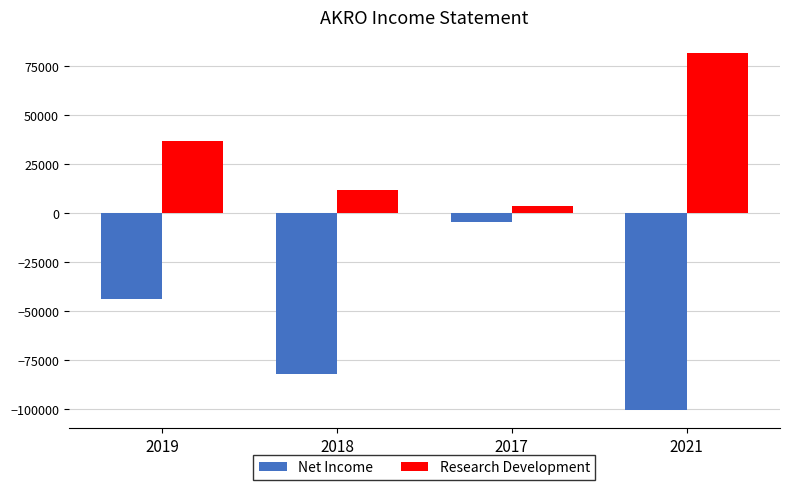

What are all the series names shown in the legend?

Net Income, Research Development